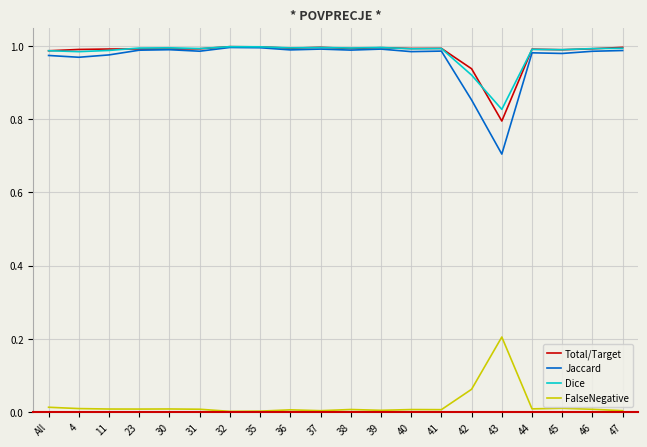

Which category has the lowest value in the Total/Target series?

43